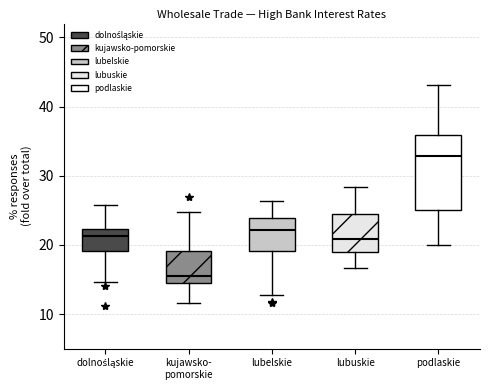

Which box's median line is the lowest?

kujawsko- pomorskie